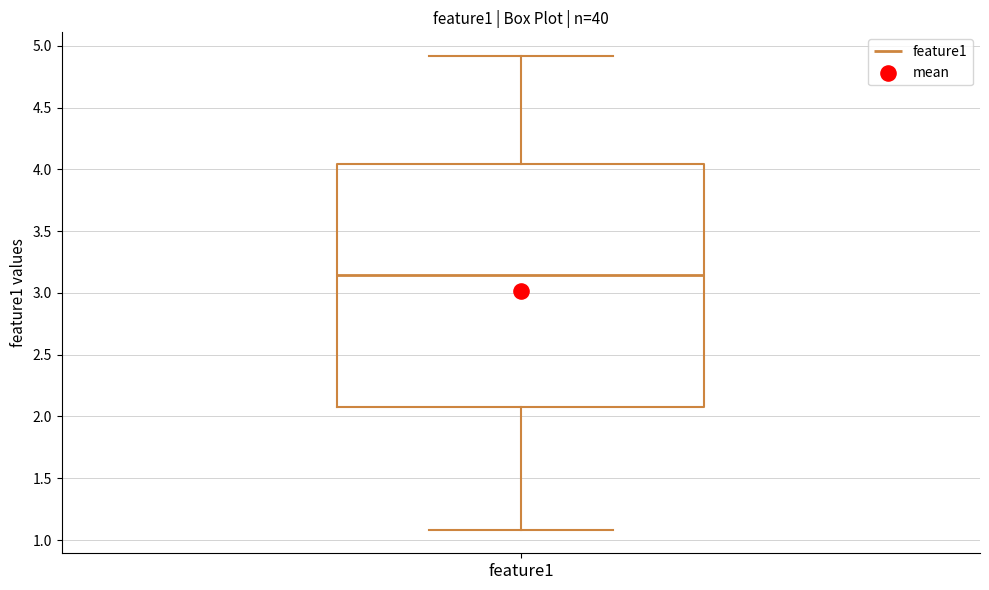

Transcribe this box plot: give where the median line is, the range the box spans, and where the two whiskers end, as read against the y-axis. The values are not printed on the chart, so give them approximately, as read against the axis.

median 3.15, box 2.05 to 4.05, whiskers 1.10 to 4.90